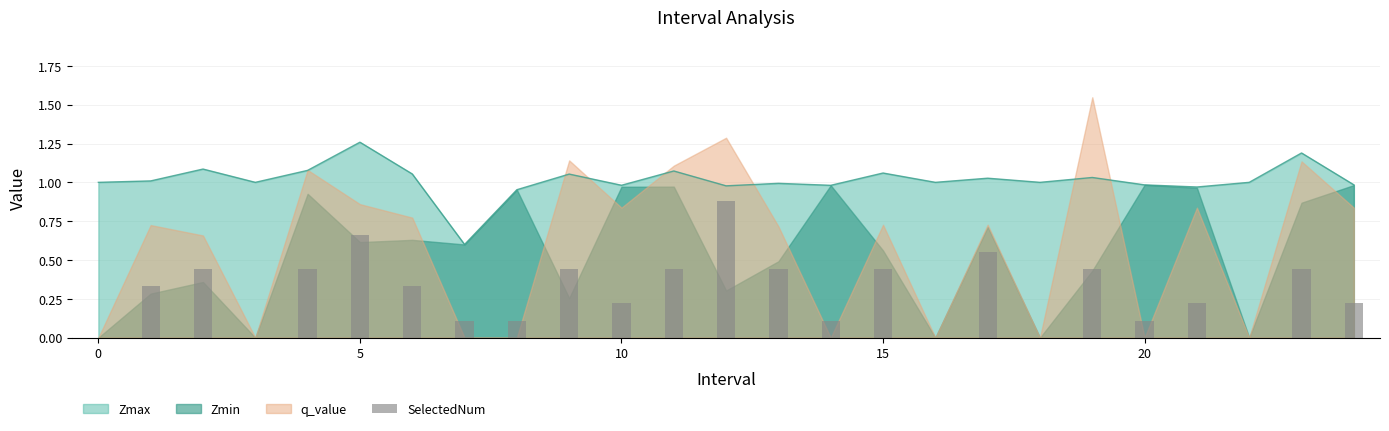

The value of Zmax at 10 is 1.0. True or false?

True